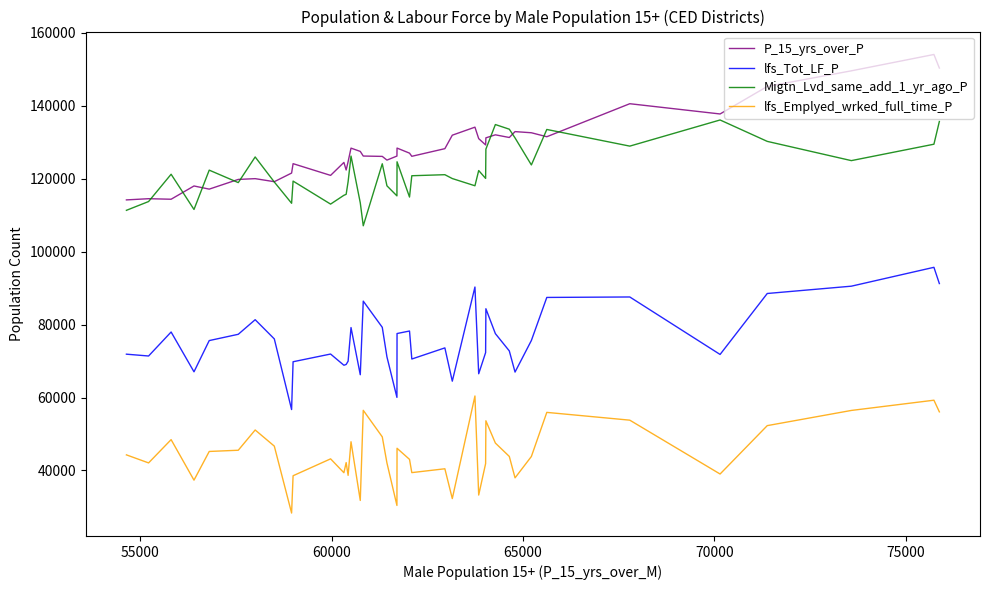

Which series has the largest total across all categories?

P_15_yrs_over_P